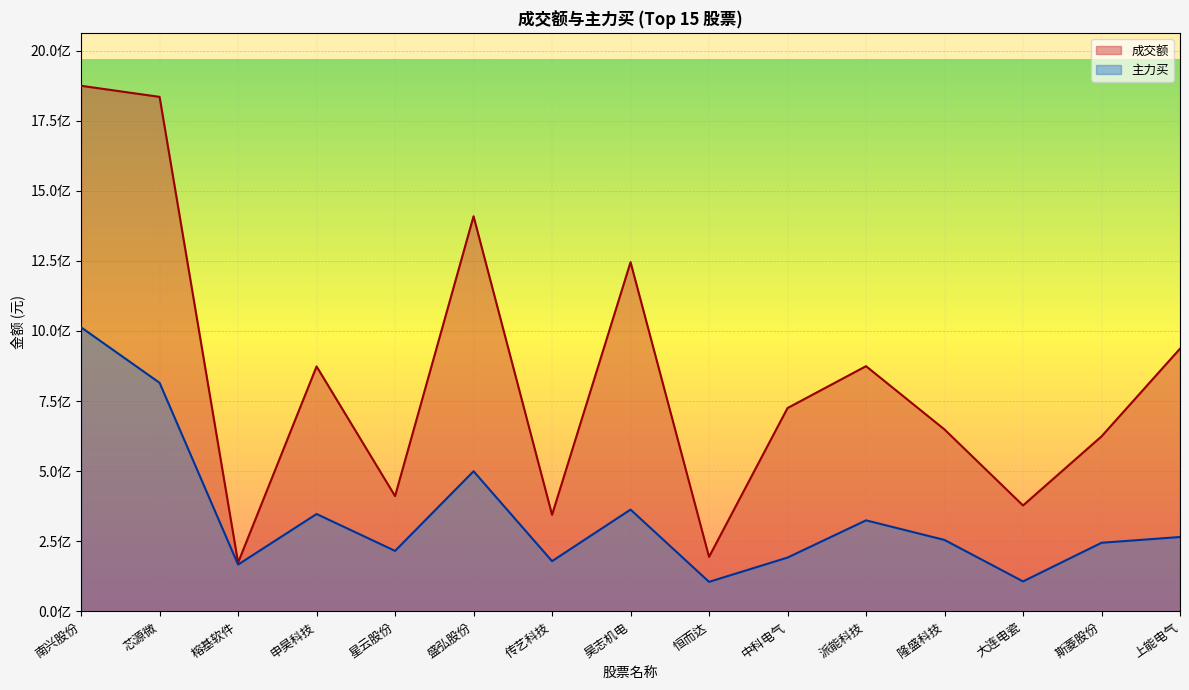

True or false: 成交额 and 主力买 intersect in this chart.

False